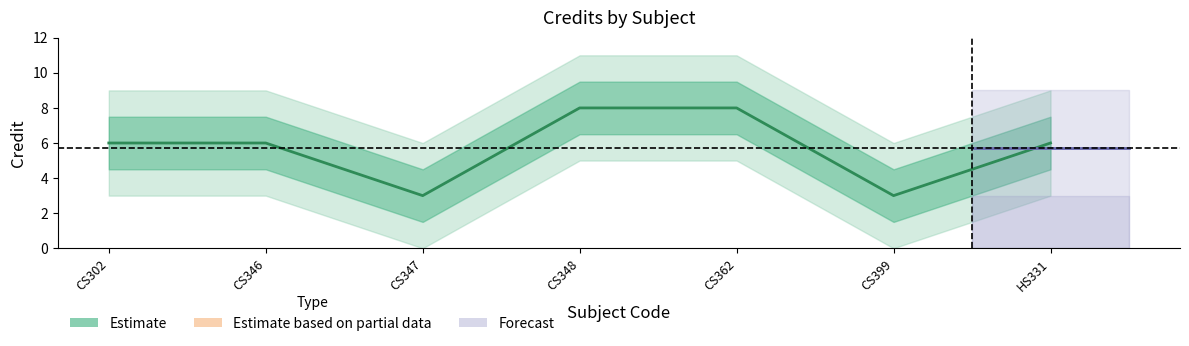

At which label does the data first exceed 6?

CS348